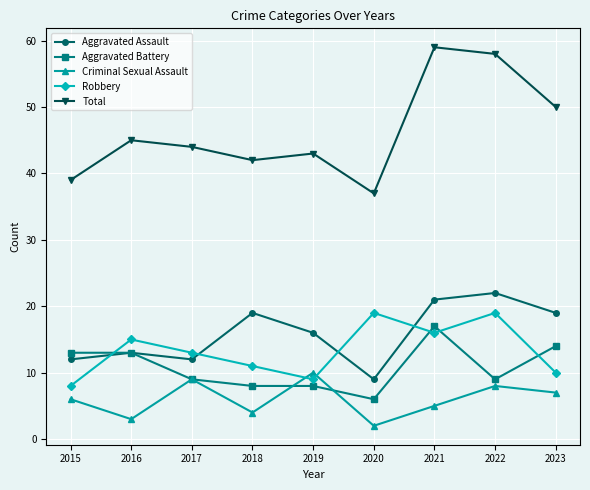

Does the chart display data point markers on the line(s)?

Yes